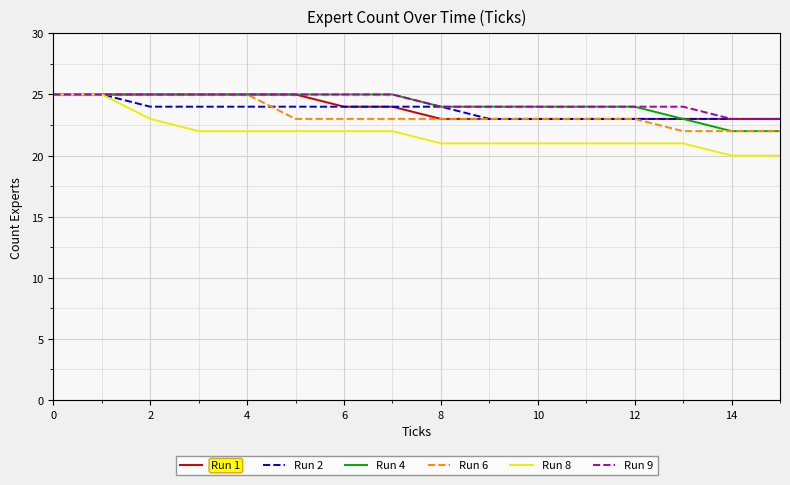

What is the maximum value shown in the chart?

25